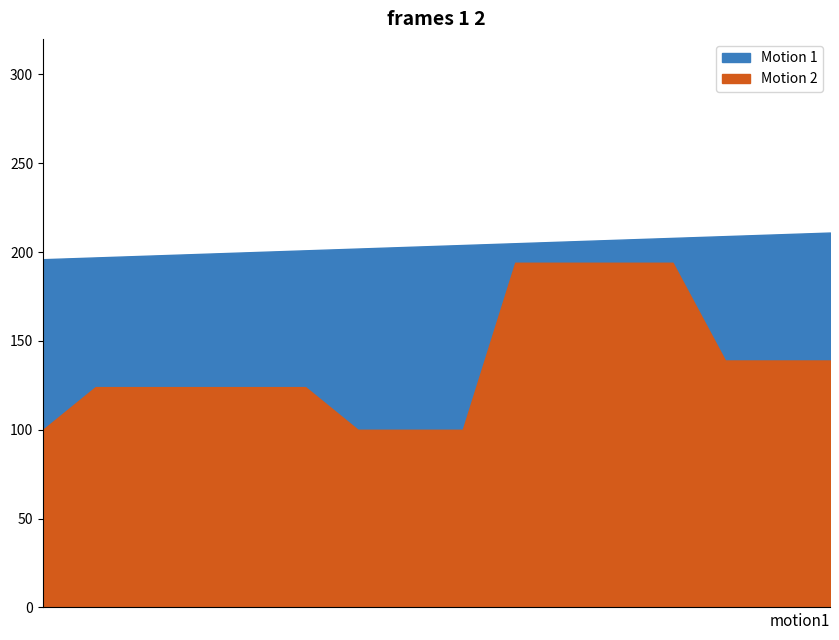

How many lines are shown in the chart?

2